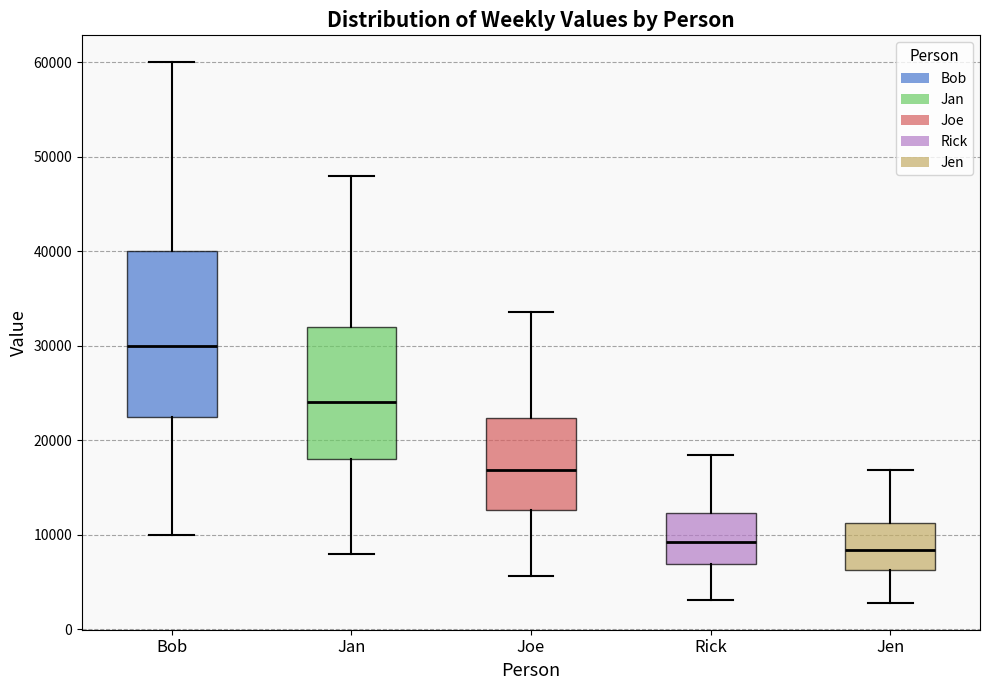

Which box is the tallest, from its lower edge to its upper edge?

Bob